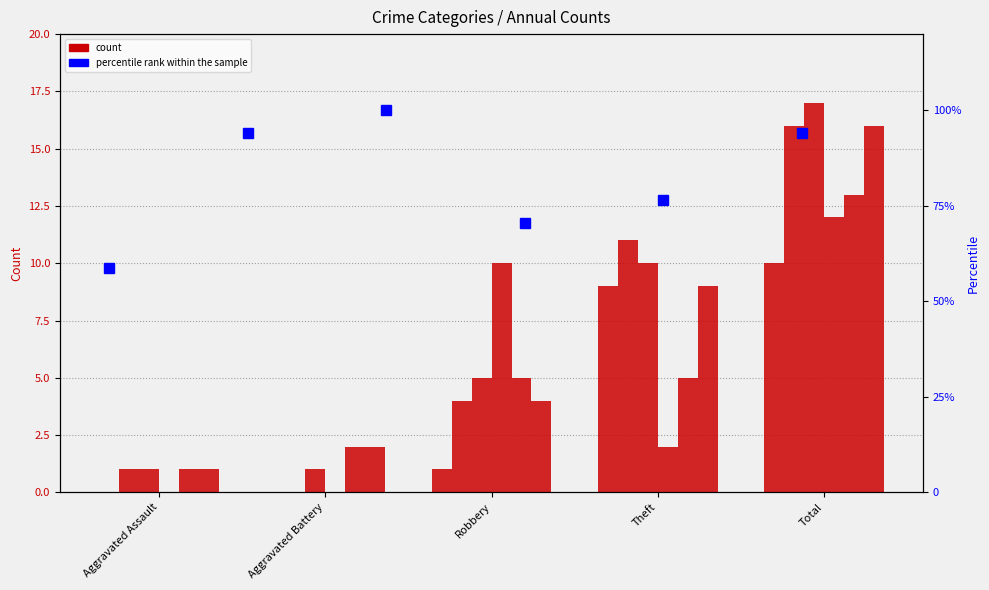

What is the label of the 2nd bar from the left?

Aggravated Battery